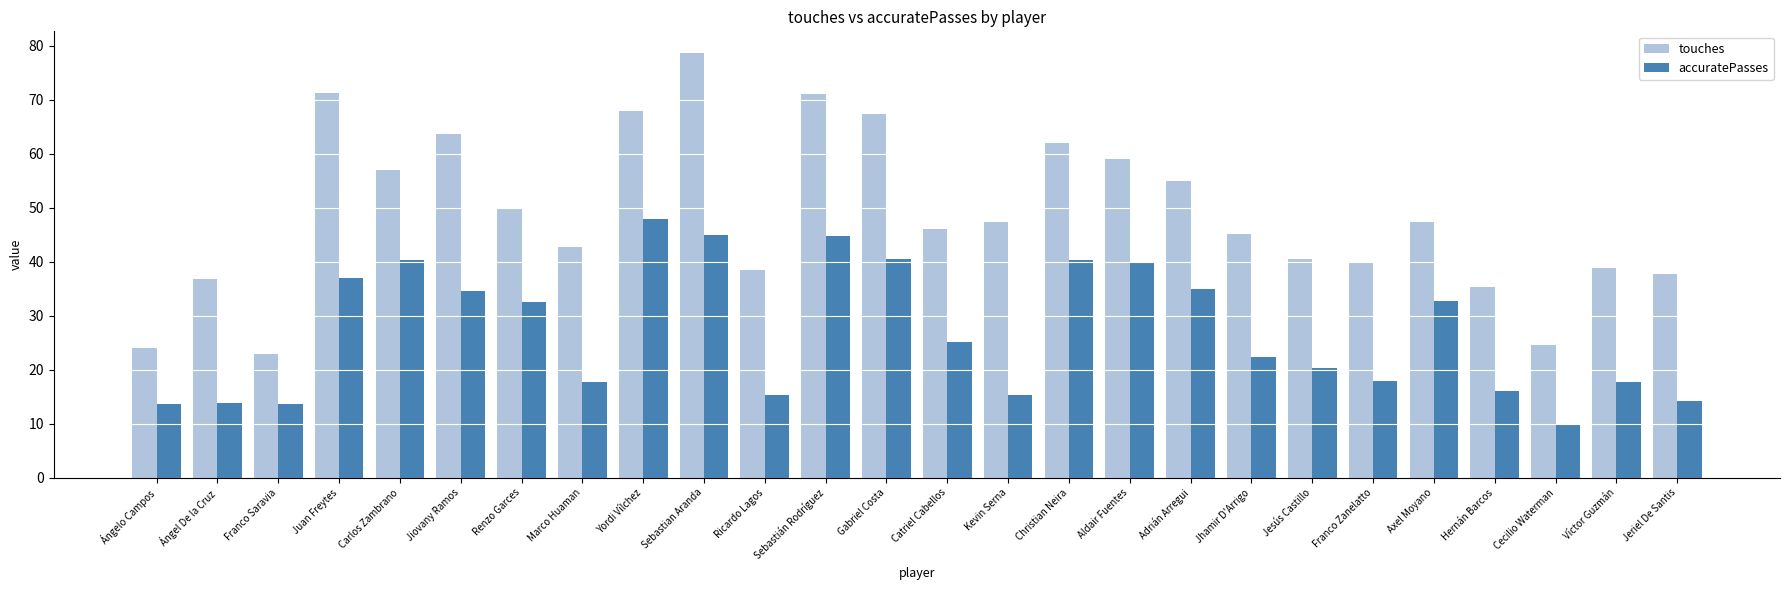

At which label does accuratePasses reach its minimum?

Cecilio Waterman